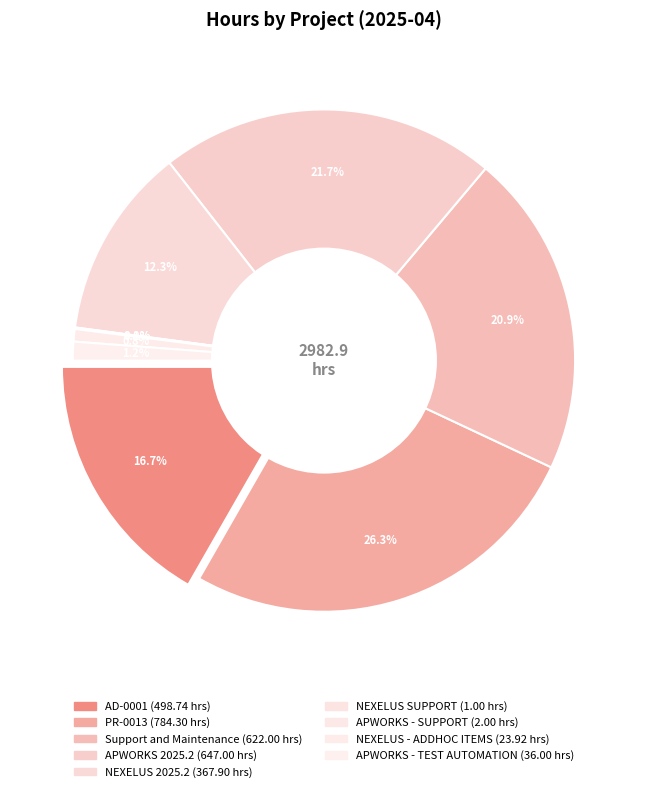

Is AD-0001 the majority of the pie?

No